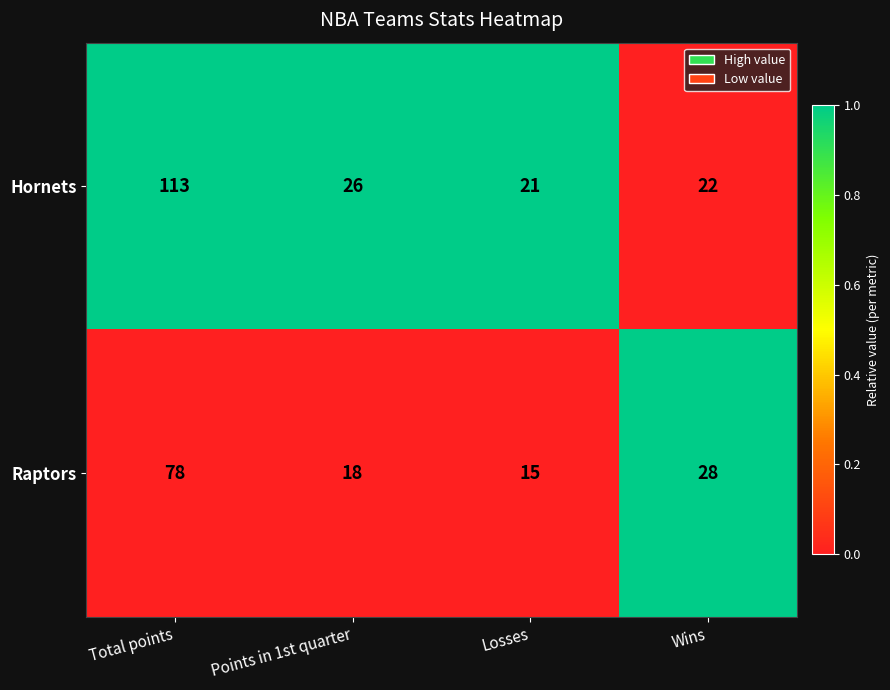

Read the Hornets value at Wins.

22